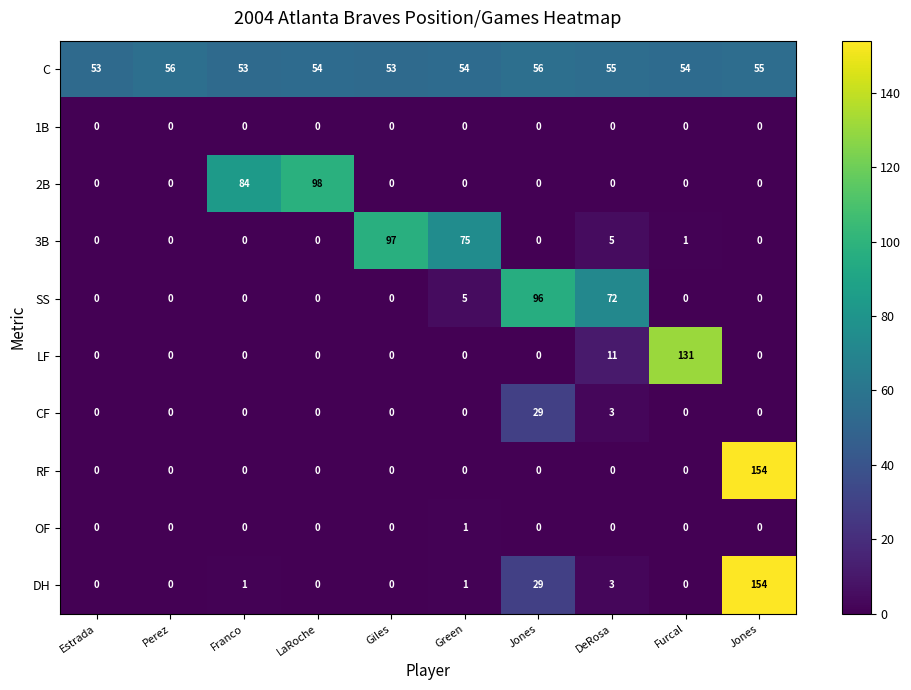

Rank the series by their maximum value, from highest to lowest.

RF, DH, LF, 2B, 3B, SS, C, CF, OF, 1B